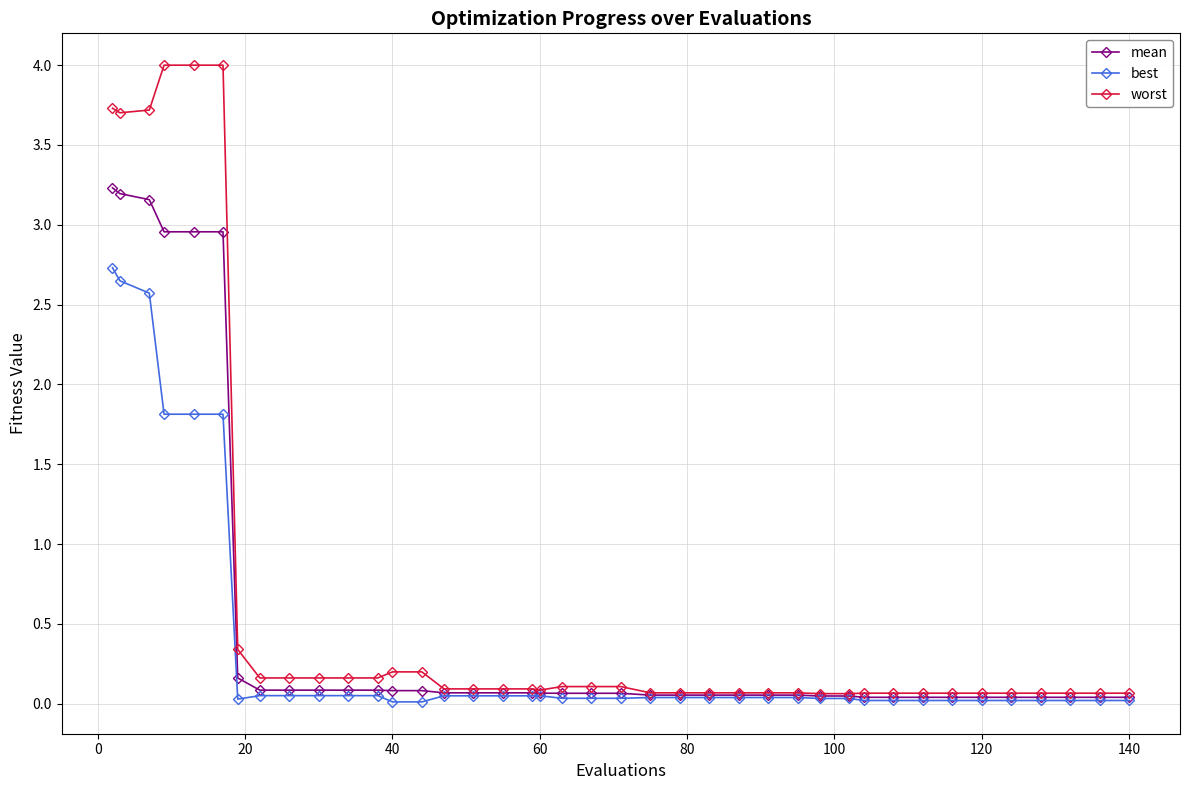

What is the maximum value shown in the chart?

4.0